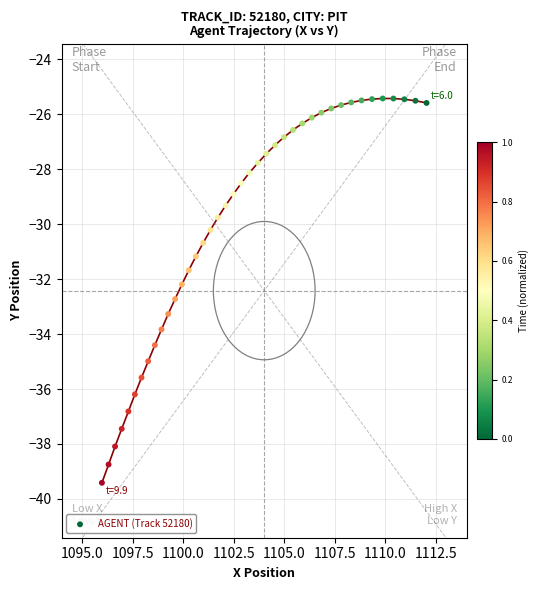

What is the range of Y values (max minus min)?

14.0